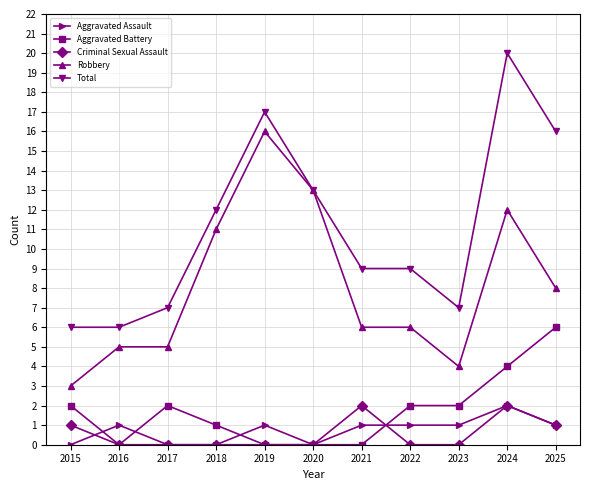

Does the chart display data point markers on the line(s)?

Yes